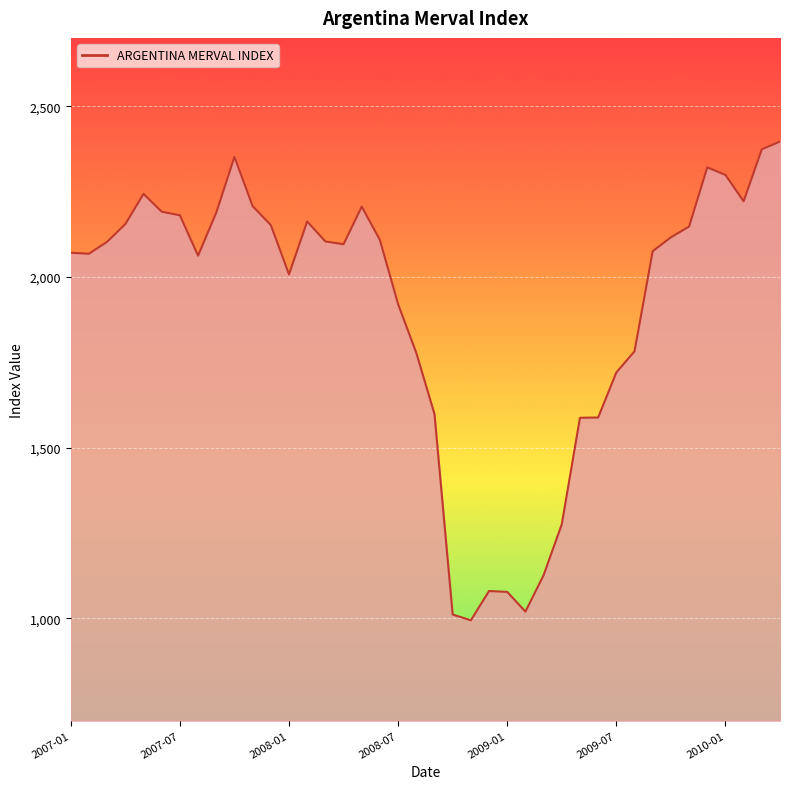

What is the smallest value displayed?

994.0